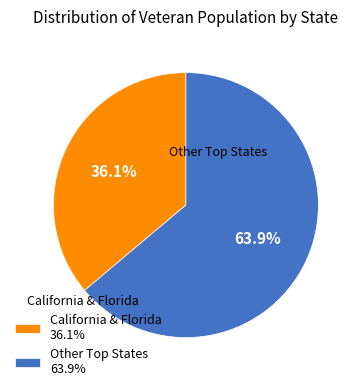

Rank the categories by value from lowest to highest.

California & Florida 36.1%, Other Top States 63.9%